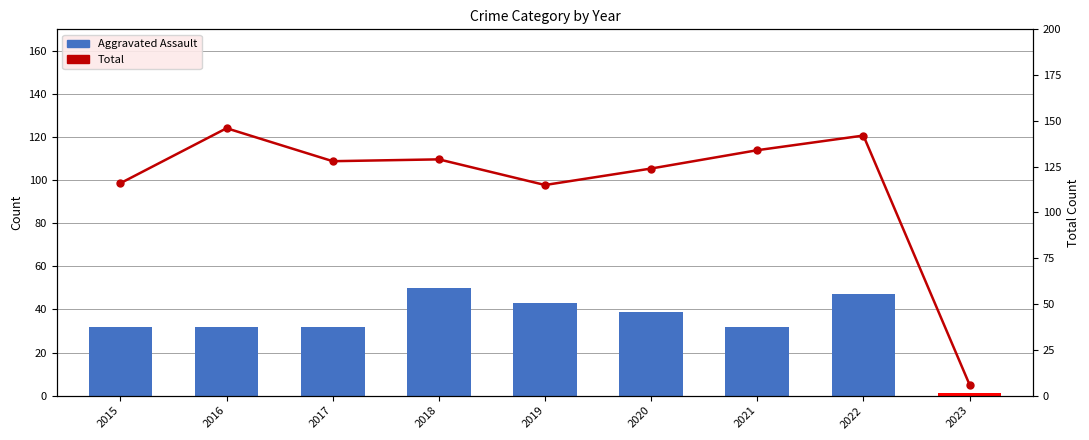

At which label does Total first exceed 128?

2016